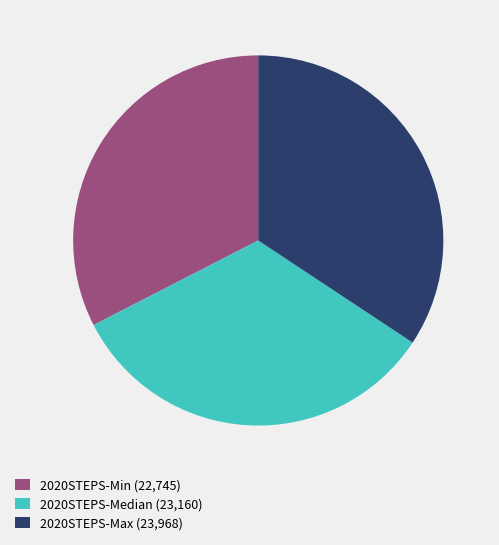

What is the largest slice in the pie chart?

2020STEPS-Max